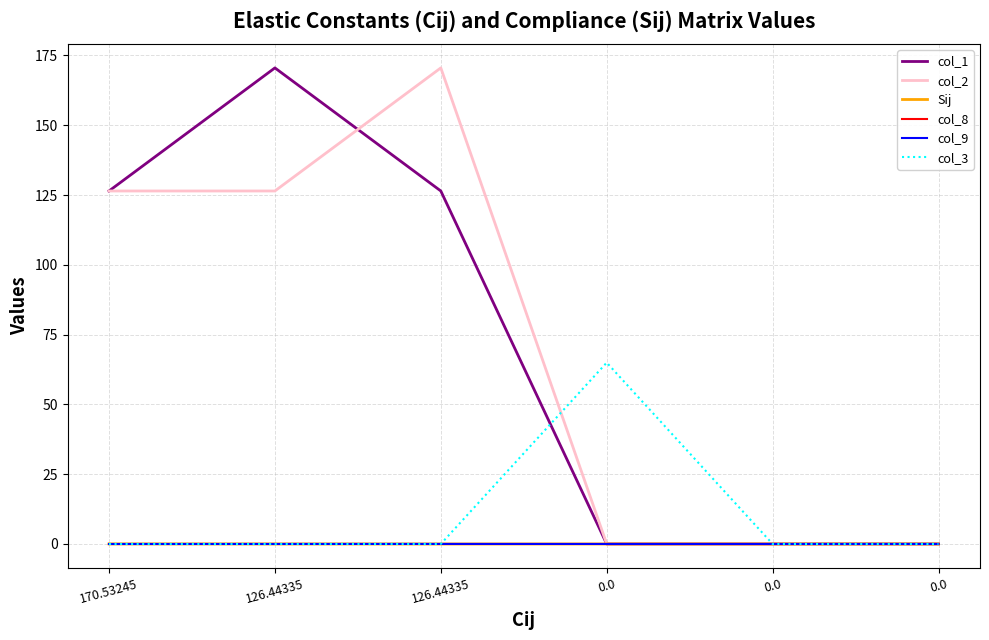

Which category has the lowest value across all series?

126.44335